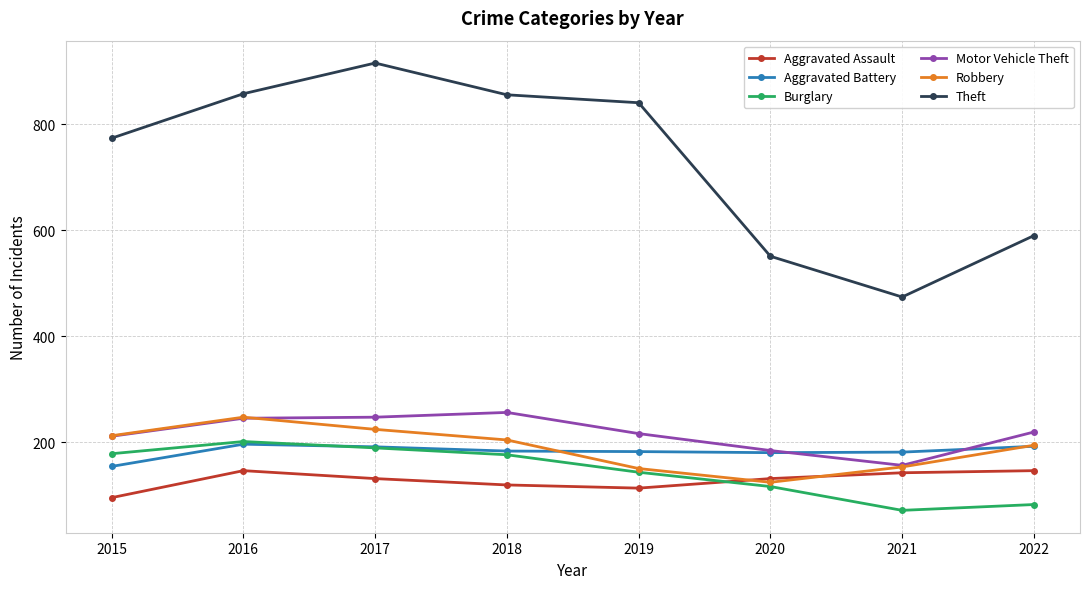

Which series has the widest spread of values?

Theft